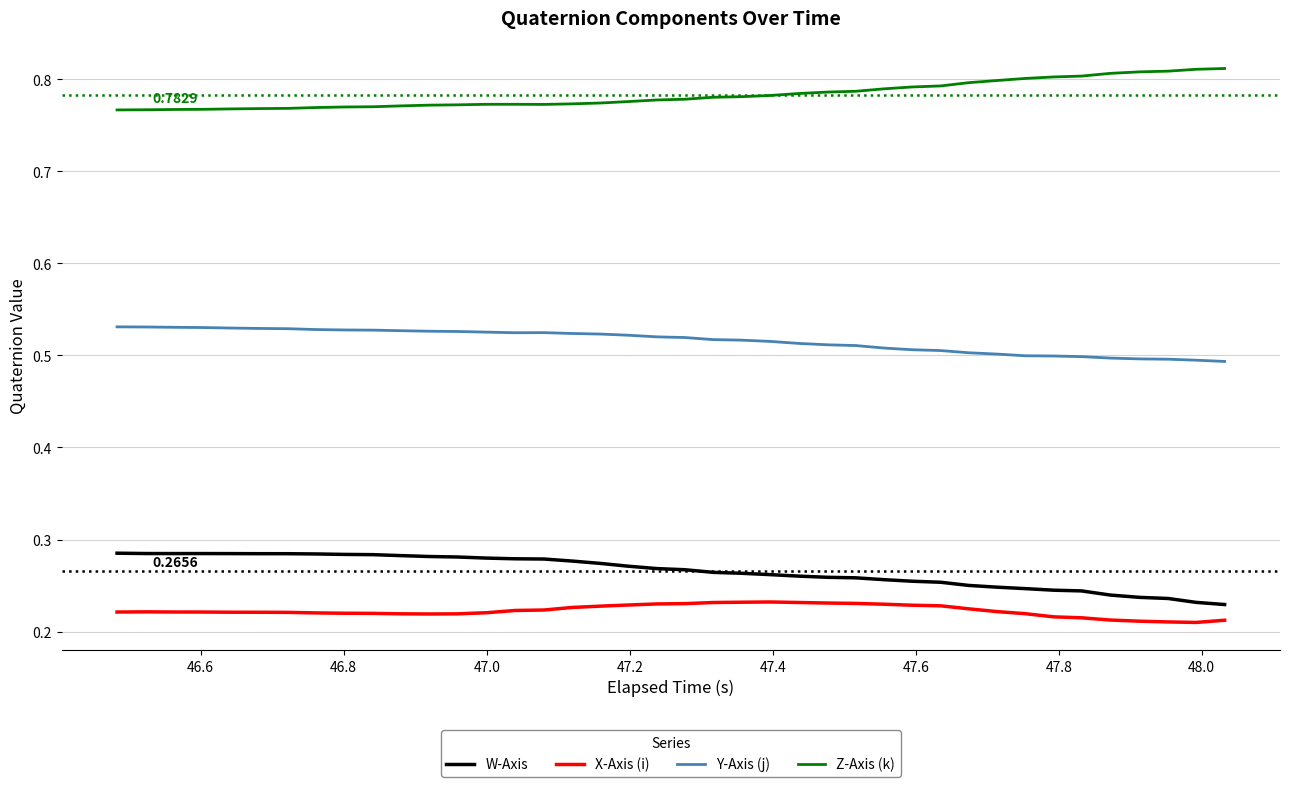

Which series has the largest total across all categories?

Z-Axis (k)